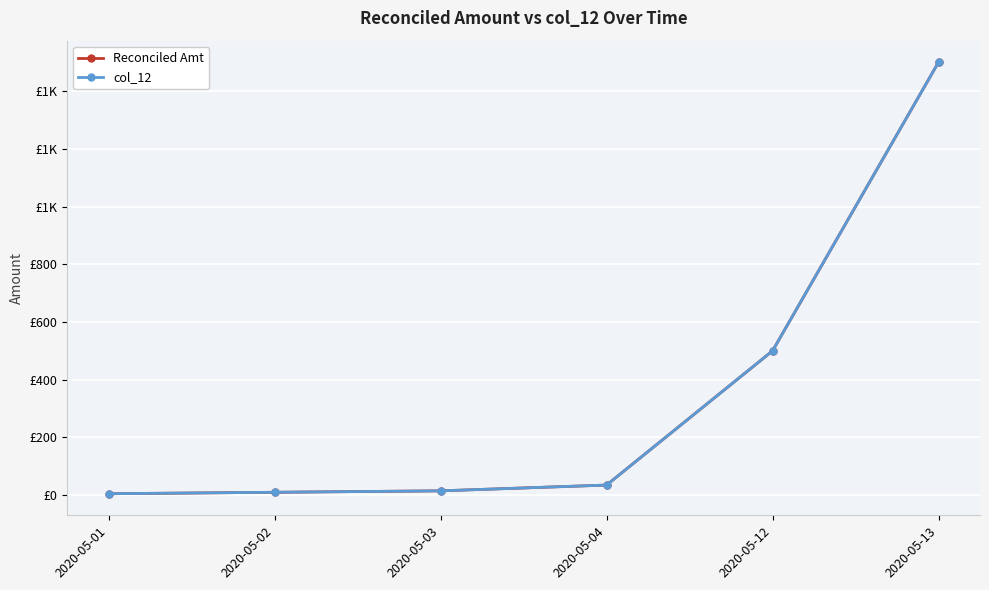

Does the chart display data point markers on the line(s)?

Yes